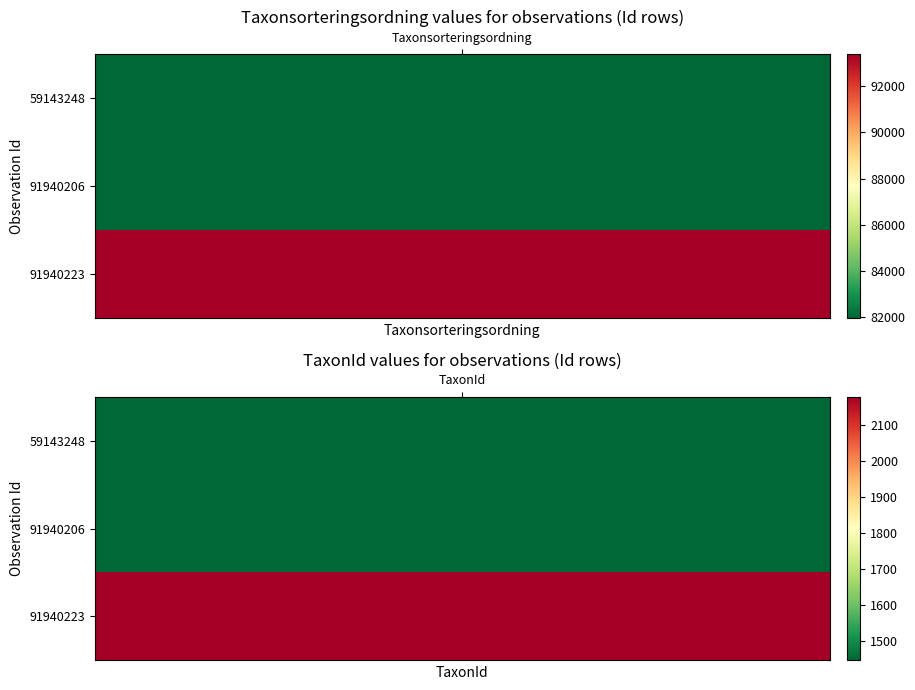

What is the sum of all 91940206 values?

83417